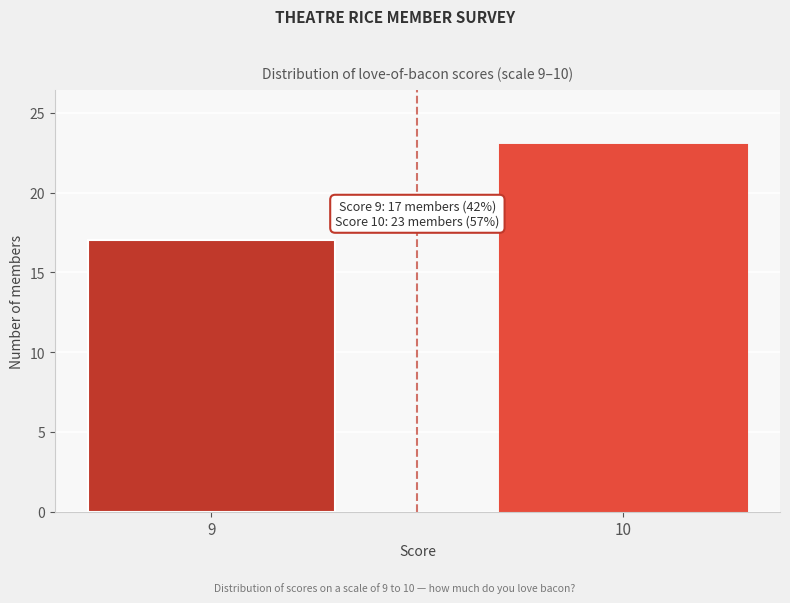

Reading left to right, what are all the values shown in this chart?

9=17	10=23